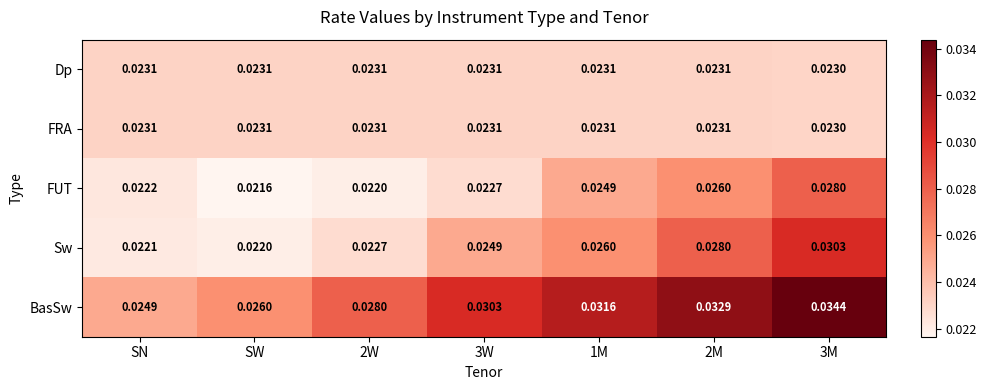

Which series changed the most between 2W and 1M?

BasSw